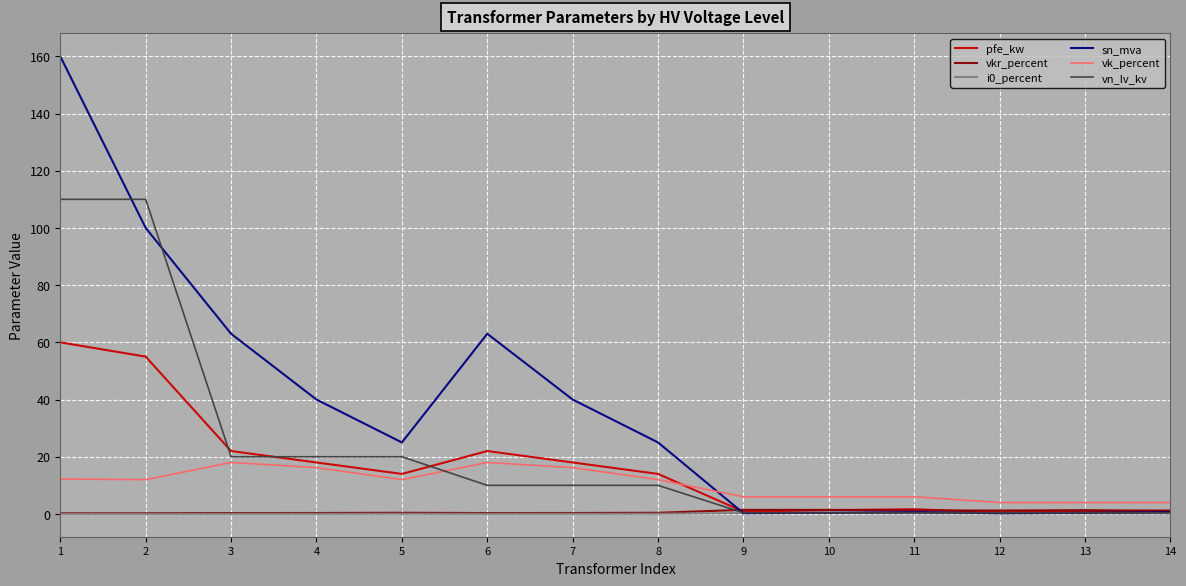

True or false: vn_lv_kv and vk_percent intersect in this chart.

True